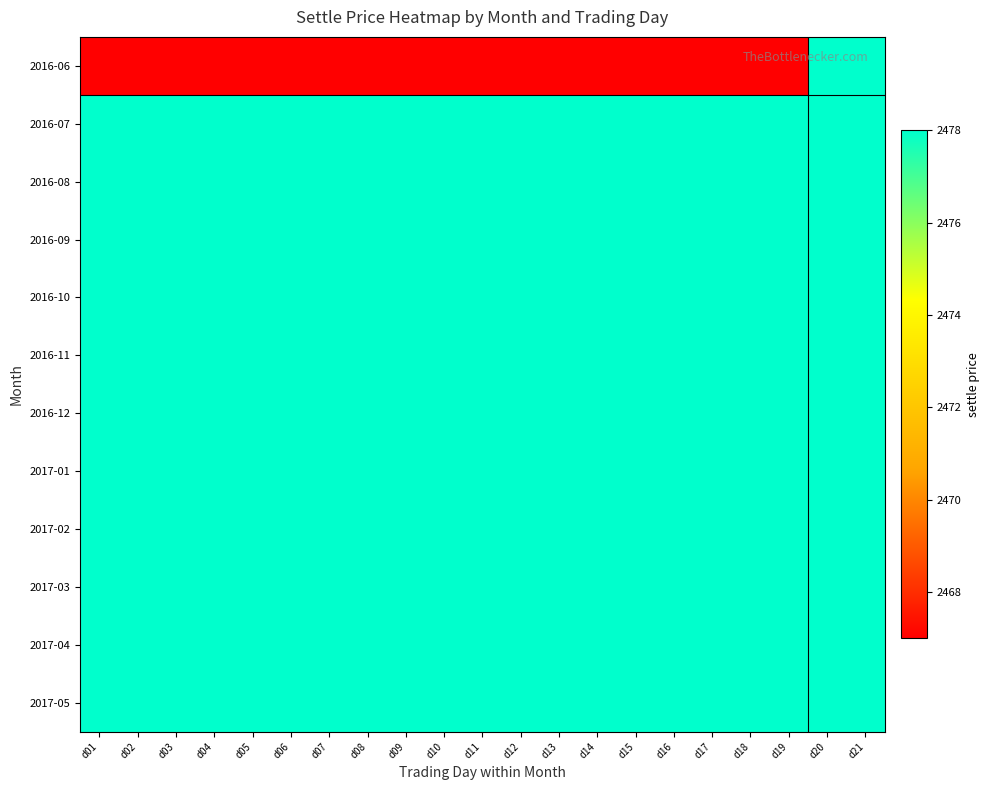

What is the maximum value shown in the chart?

2478